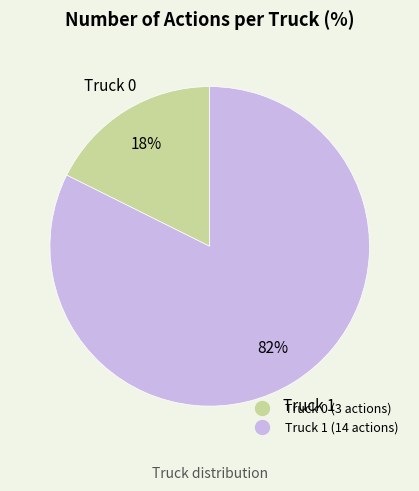

Is it true that Truck 1 is 82% of the pie?

True